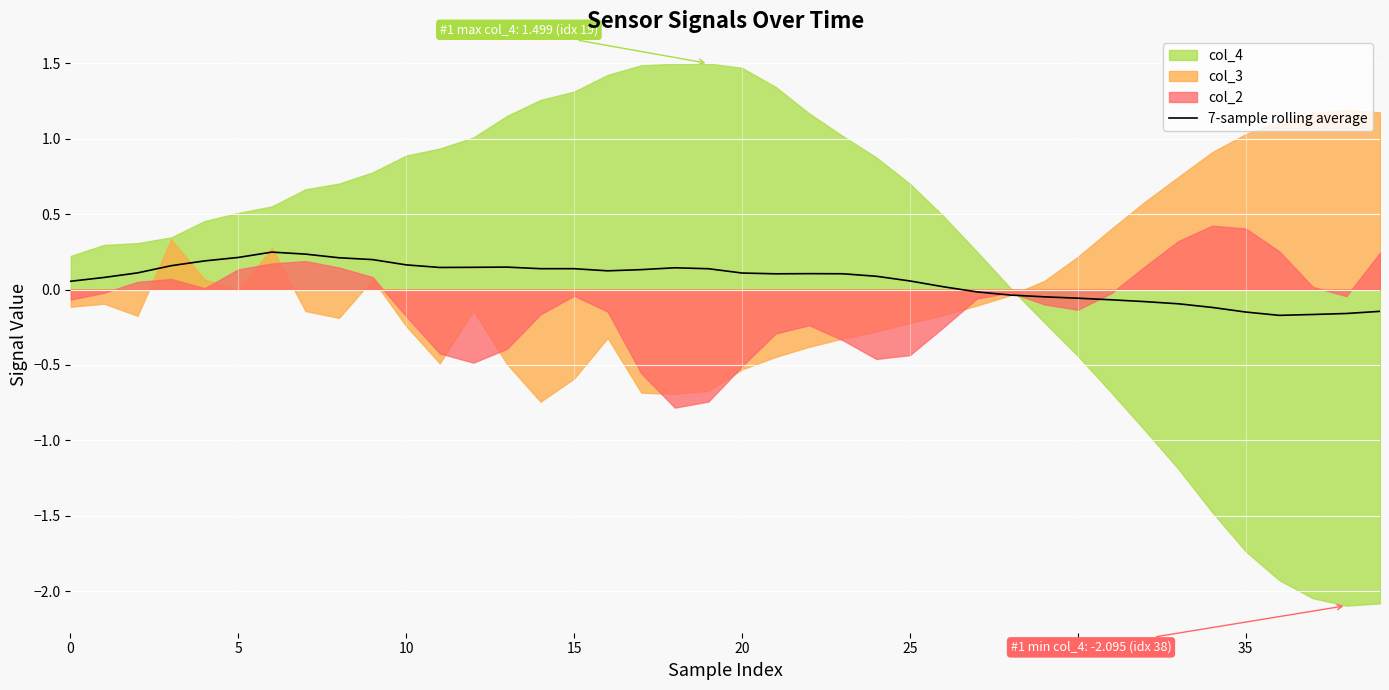

Where is the data nearest to the value 0?

27